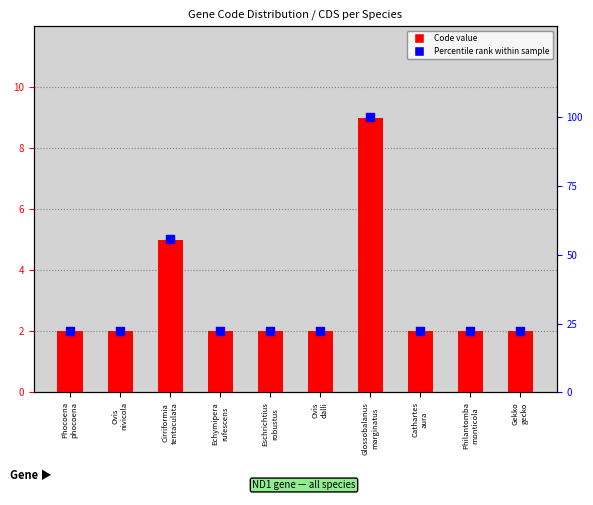

Which series has the largest total across all categories?

Percentile rank within sample